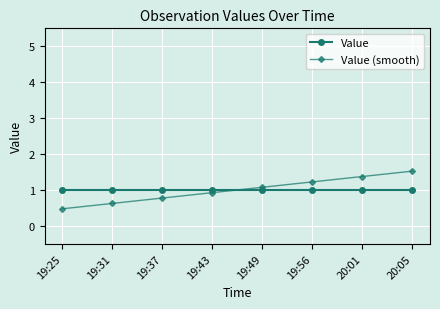

Read the Value (smooth) value at 20:05.

1.5